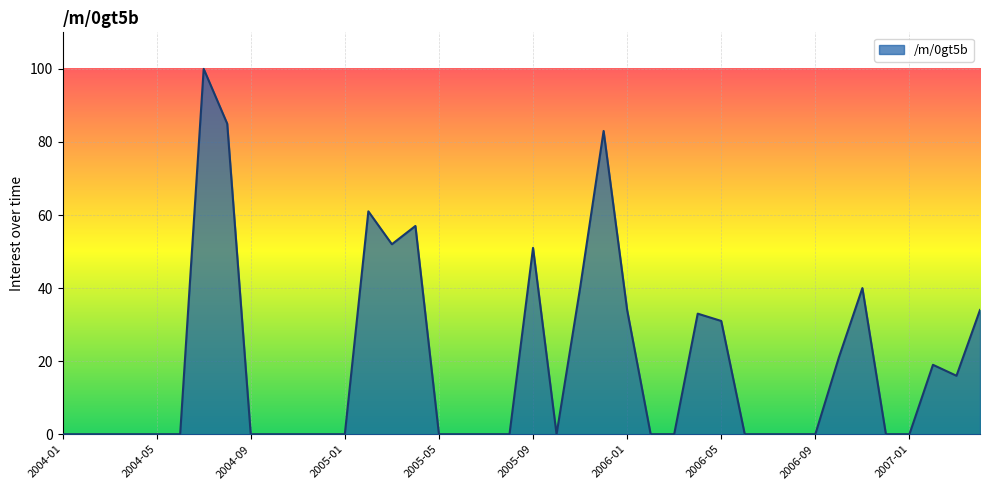

What is the difference between the second highest and second lowest values?

85